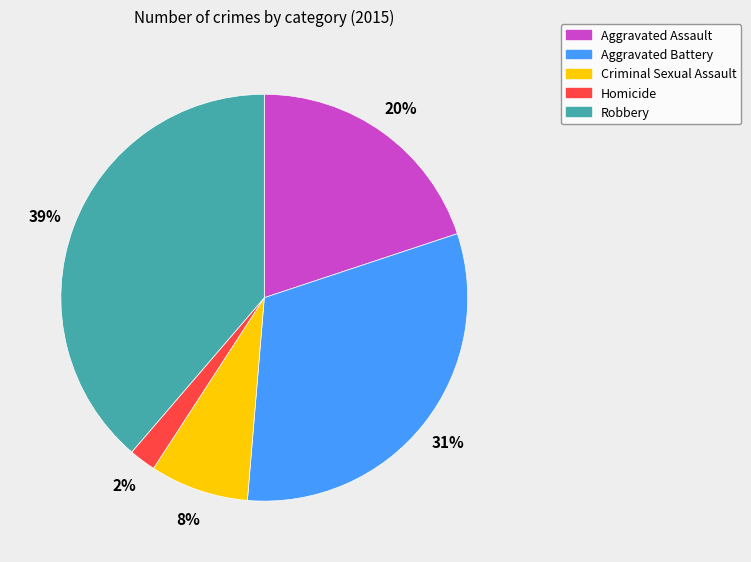

Do Aggravated Assault and Robbery together represent more than half of the pie?

Yes